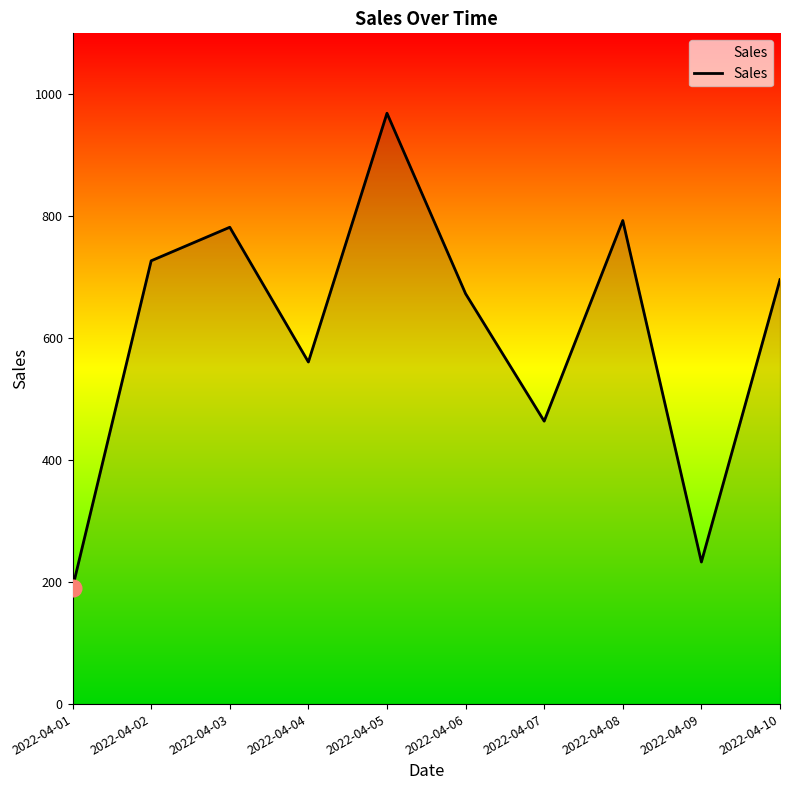

What is the difference between the values at 2022-04-04 and 2022-04-01?

370